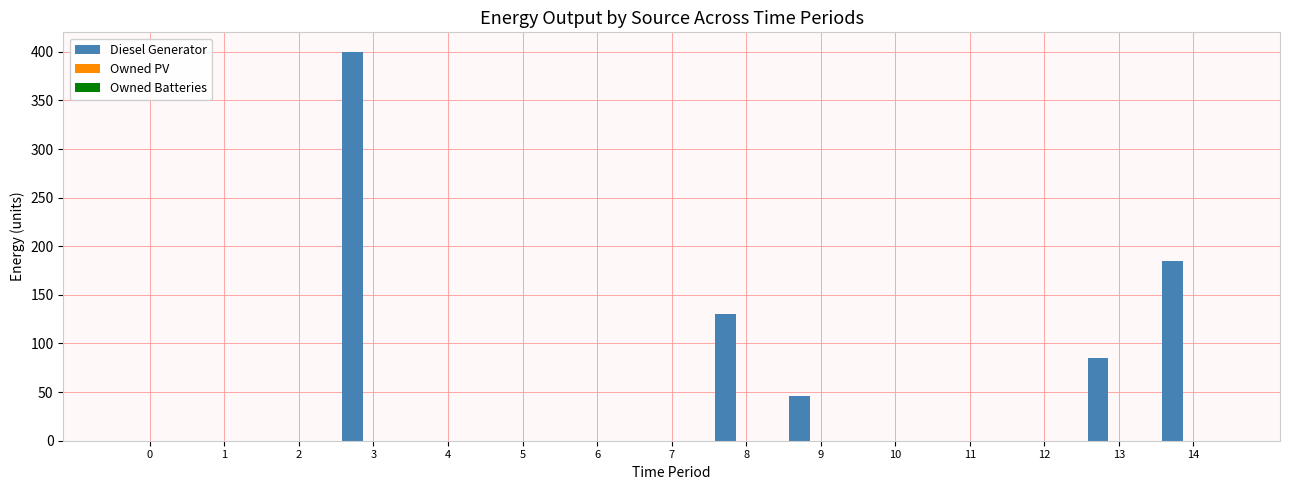

What is the greatest value displayed?

400